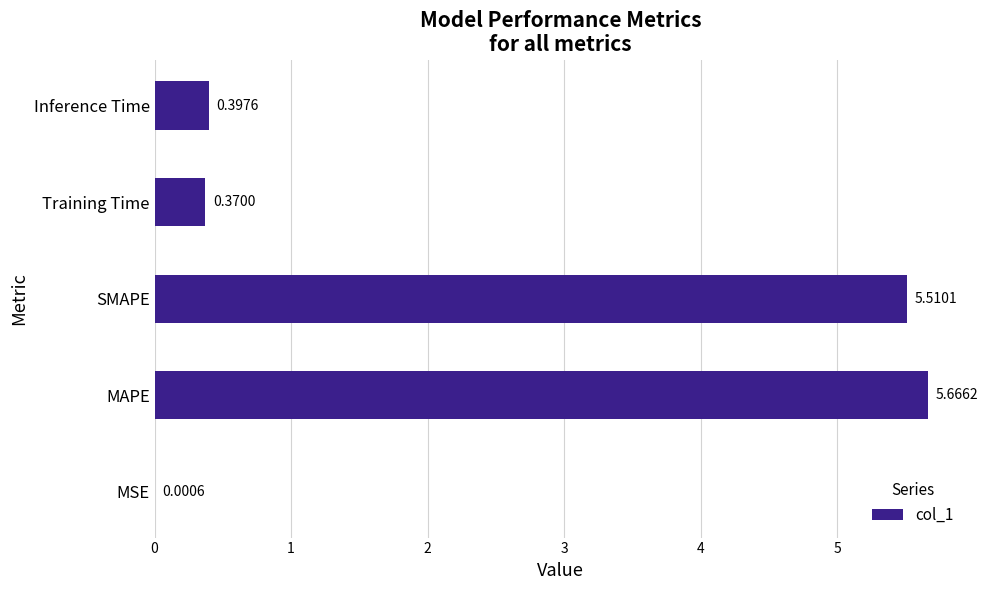

What is the sum of all values?

11.9